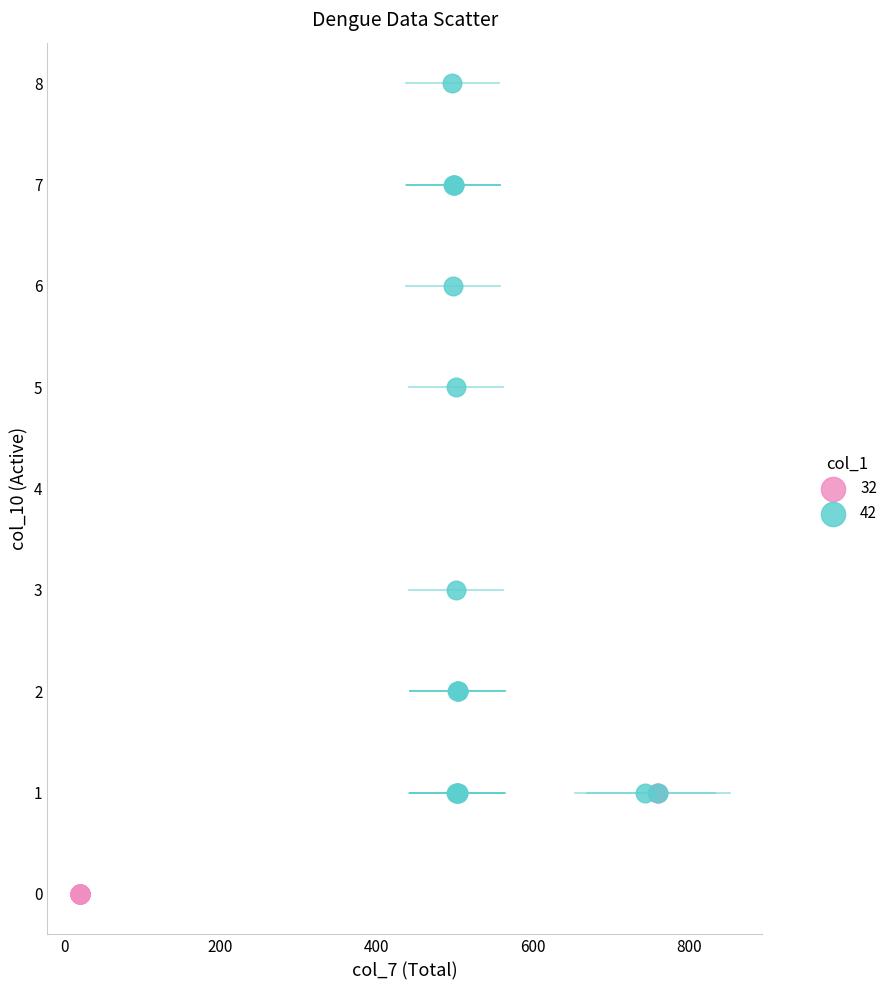

Which series contains the highest Y value?

42